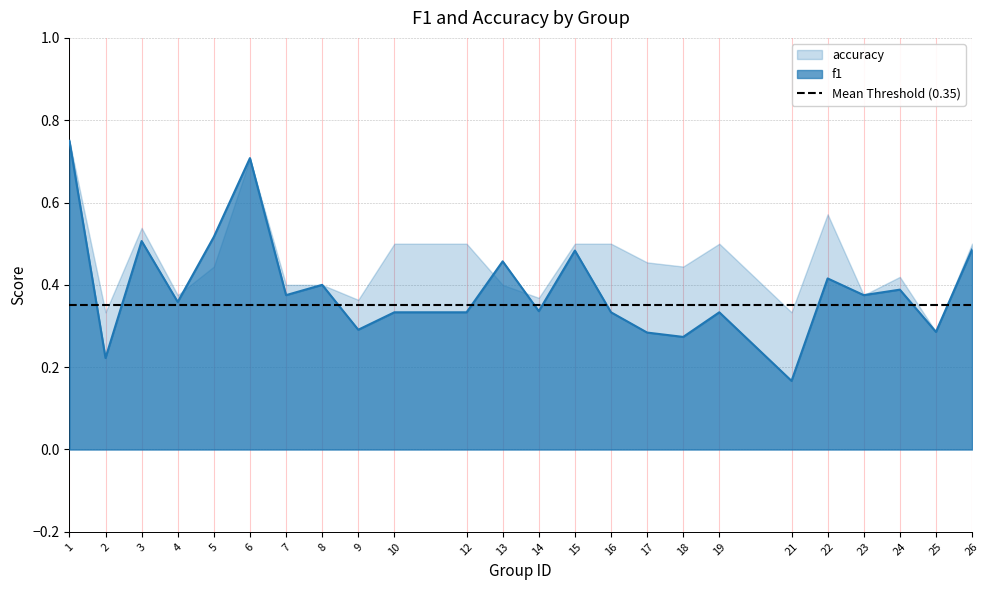

What is the value of the 13th point from the left?

0.3